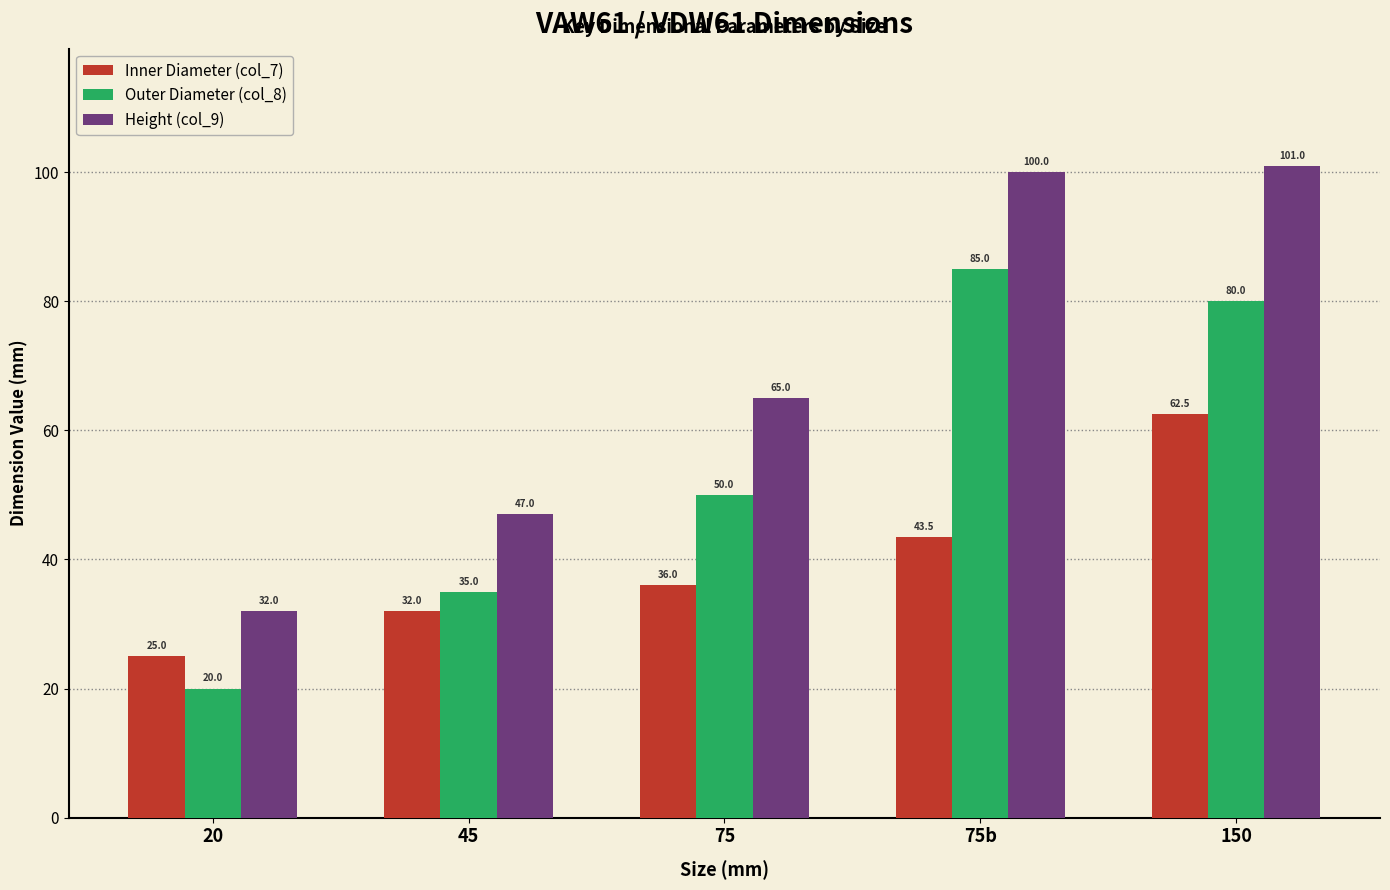

Which category has the highest value across all series?

150